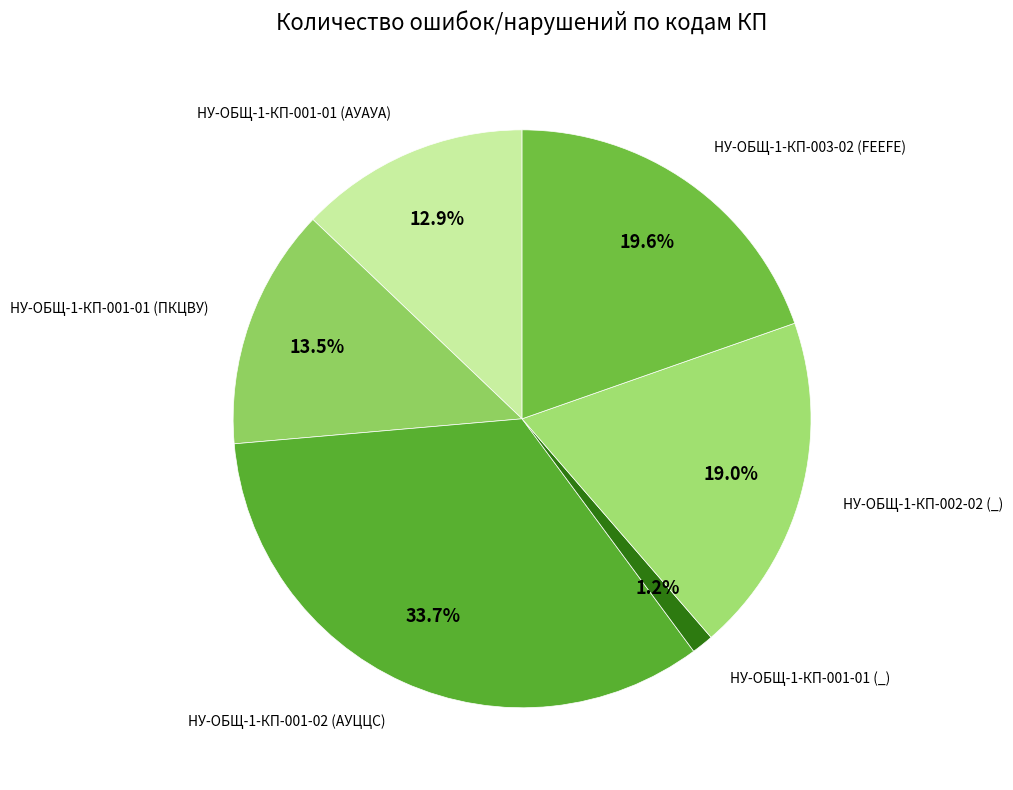

How many slices are in this pie chart?

6